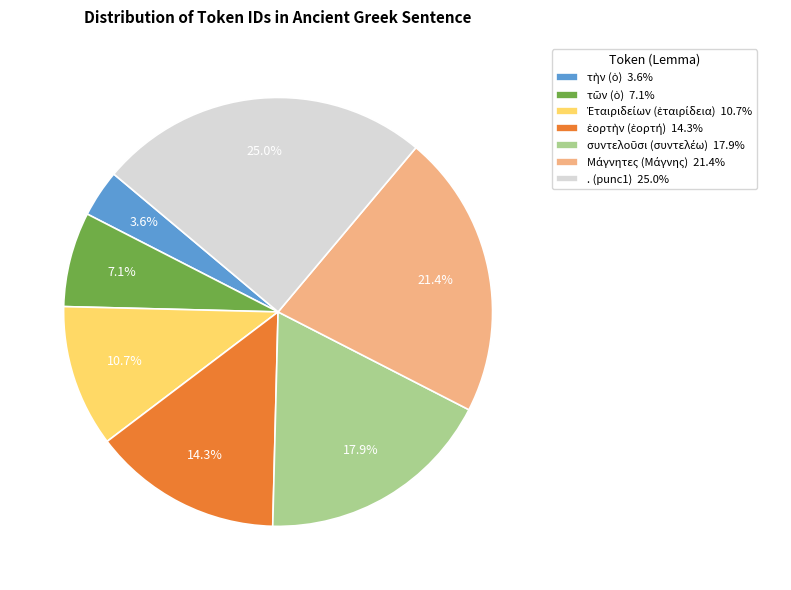

Is there a majority slice in this chart?

No